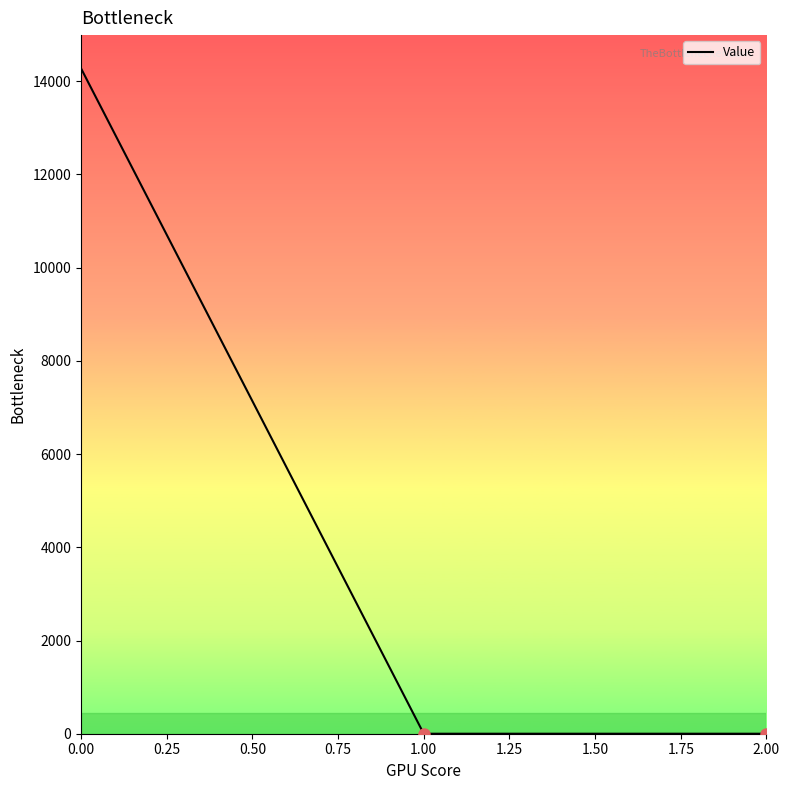

Reading left to right, list all the values displayed in this chart.

14274.7	0.0	0.0